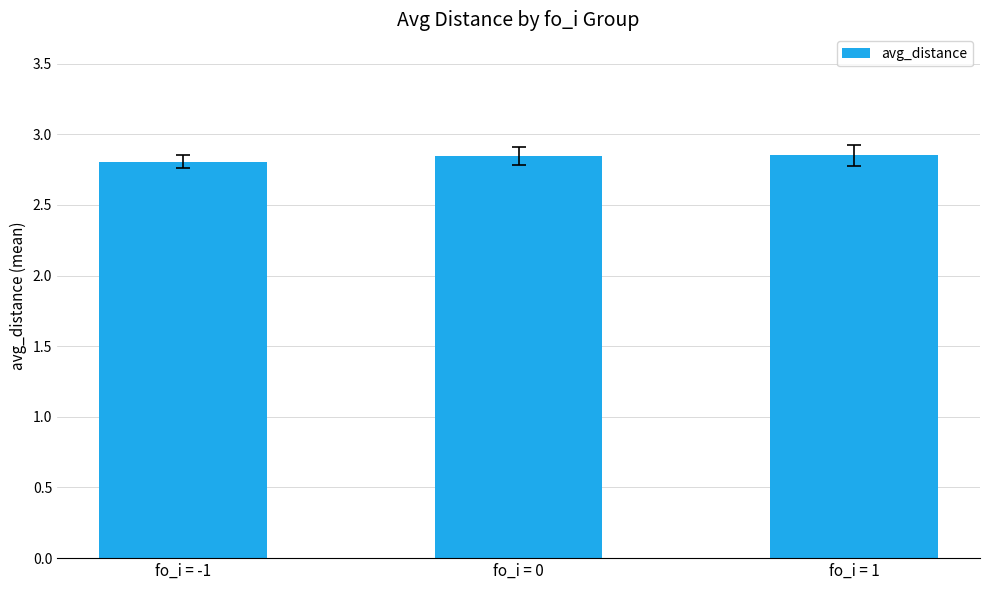

The value at fo_i = -1 is 1.4. True or false?

False